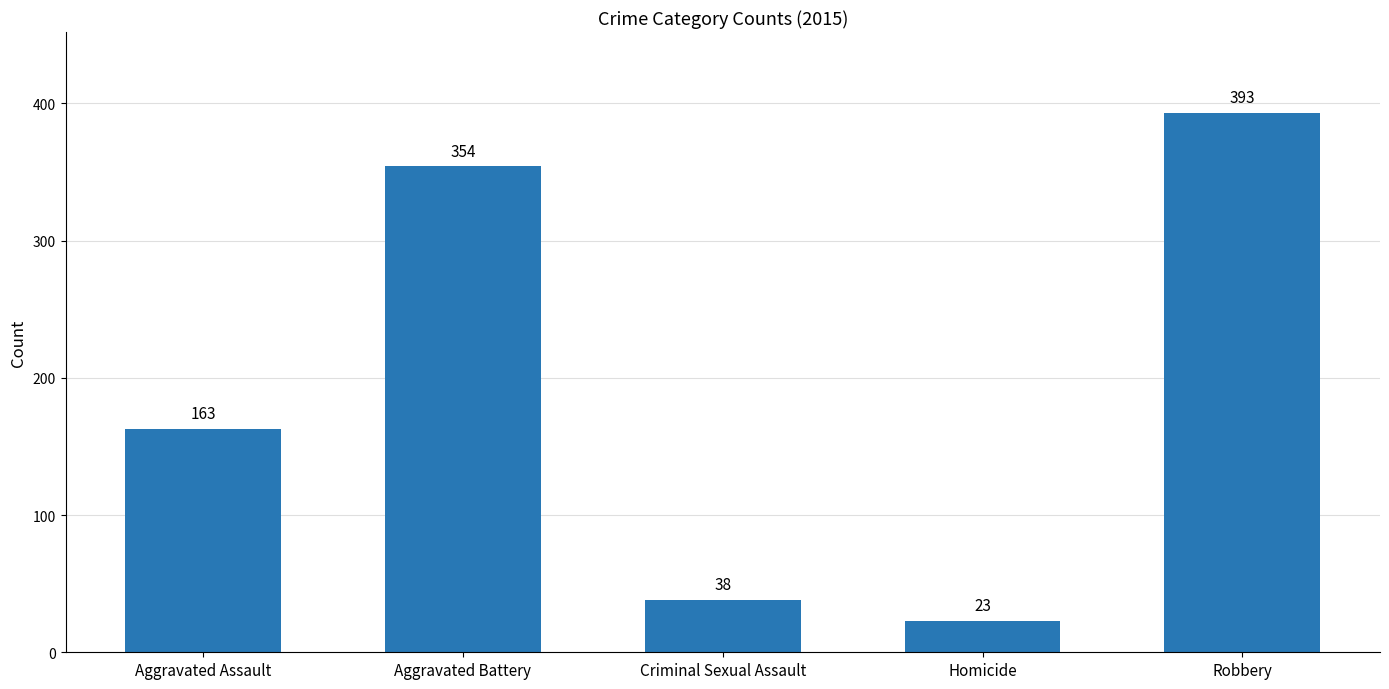

Where is the data nearest to the value 208?

Aggravated Assault